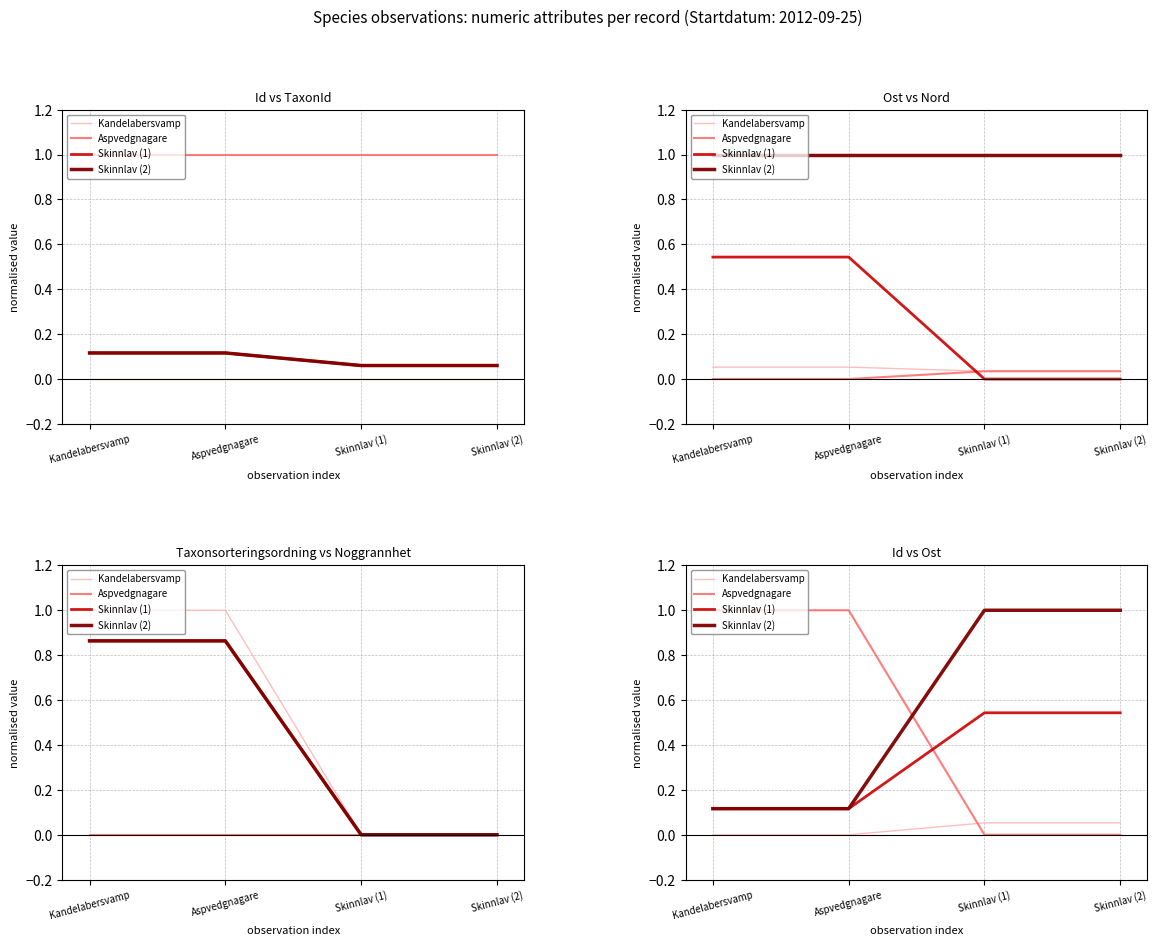

What is the sum of all Skinnlav (1) values?

1.3